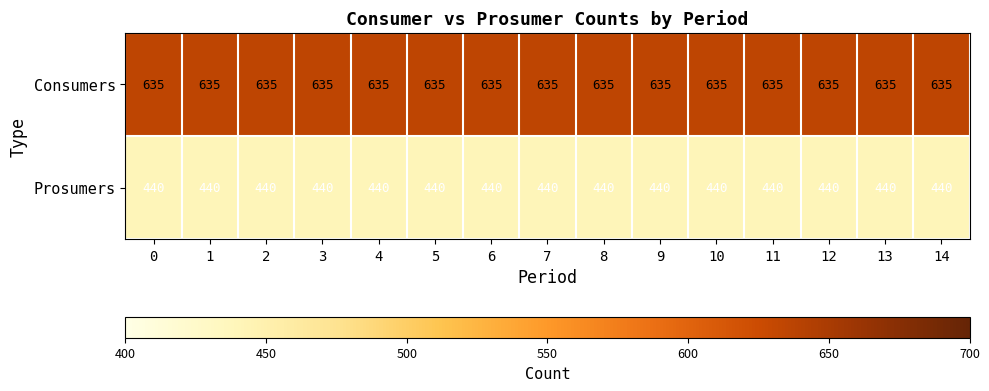

What is the maximum value shown in the chart?

635